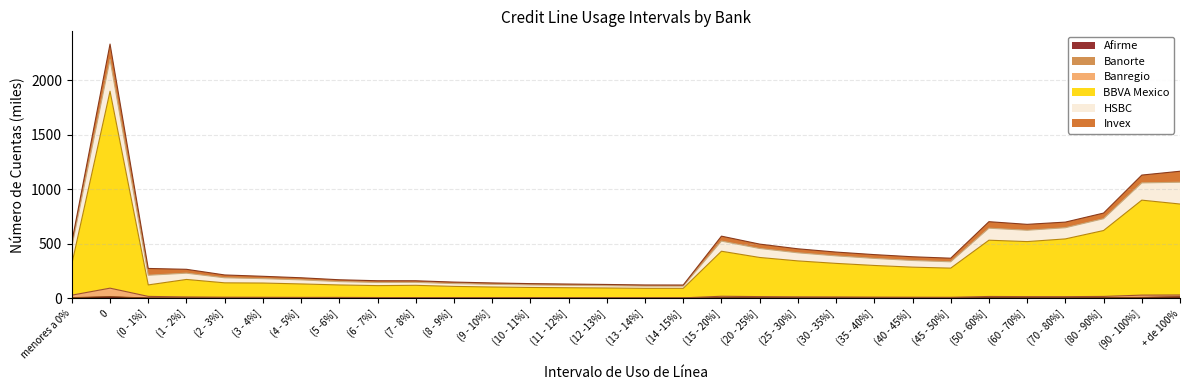

What is the approximate value of BBVA Mexico at (60 - 70%]?

520.6